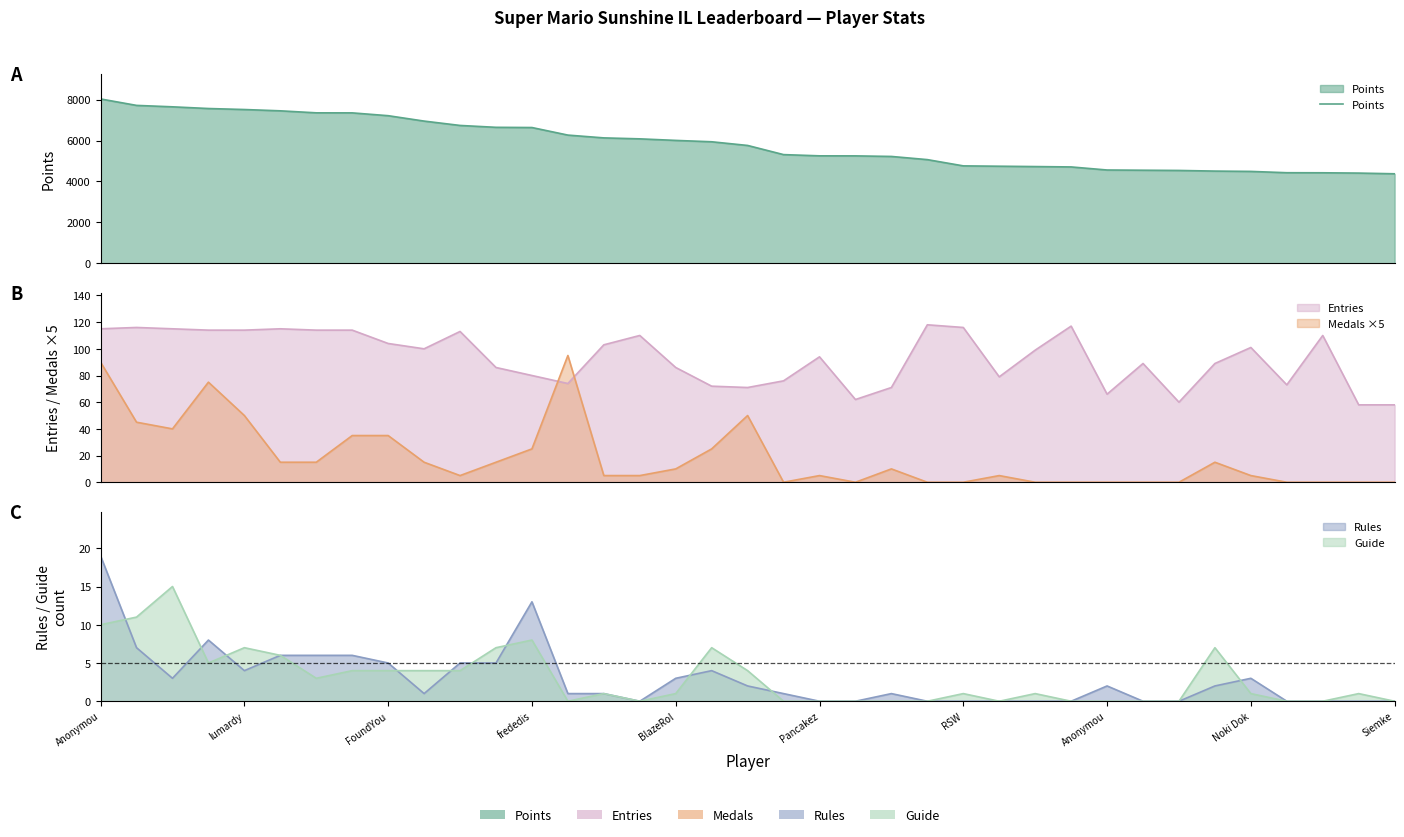

Where does the data first go above 5763?

Anonymou